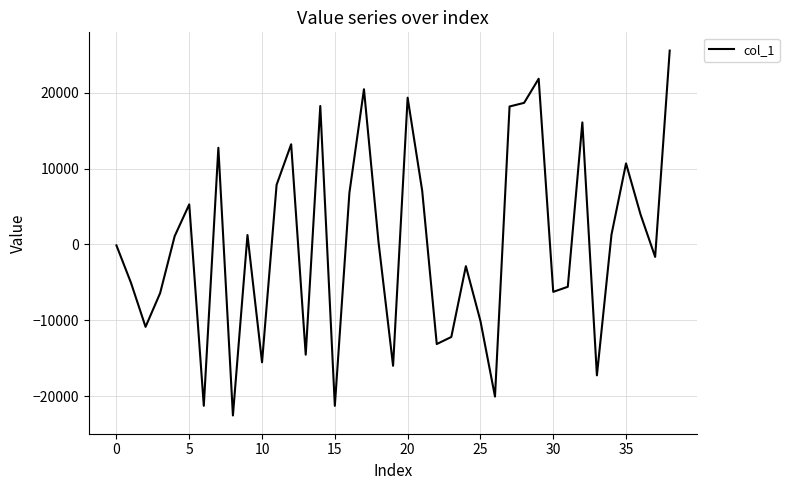

What is the difference between the maximum and minimum values?

48038.8